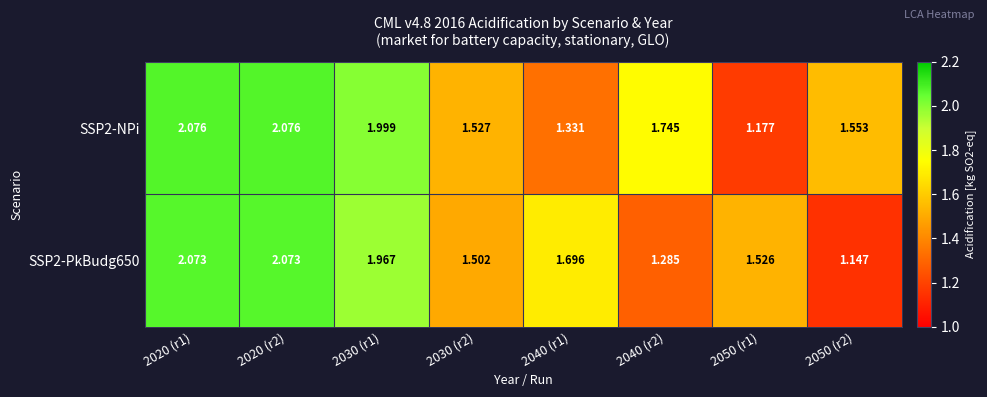

Is the value of SSP2-NPi at 2050 (r2) greater than the value of SSP2-PkBudg650 at 2040 (r2)?

Yes